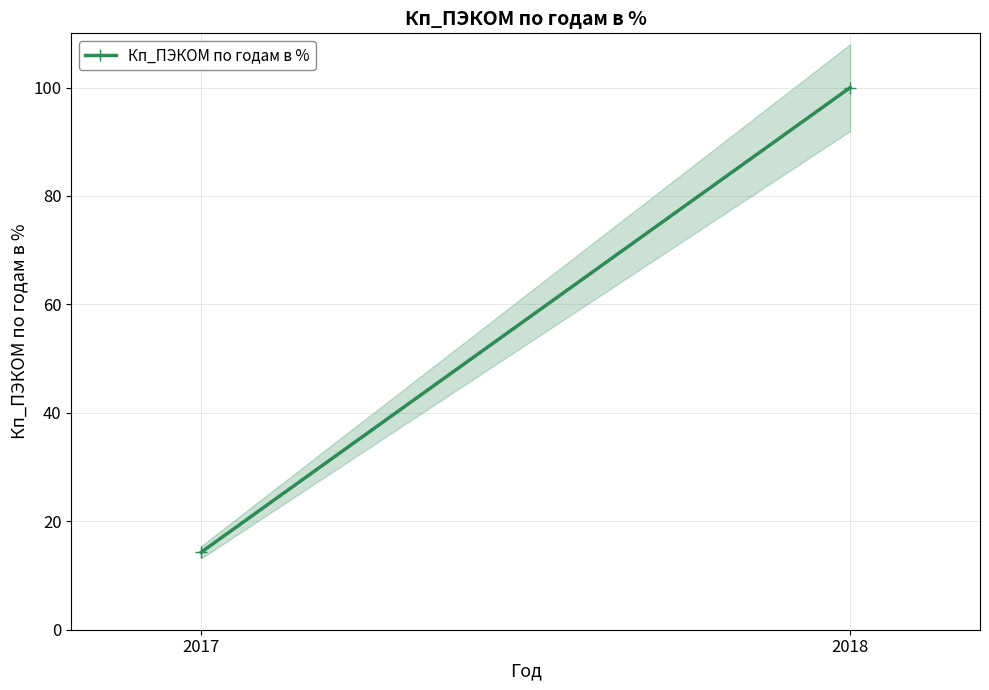

Which has a higher value, 2018 or 2017?

2018